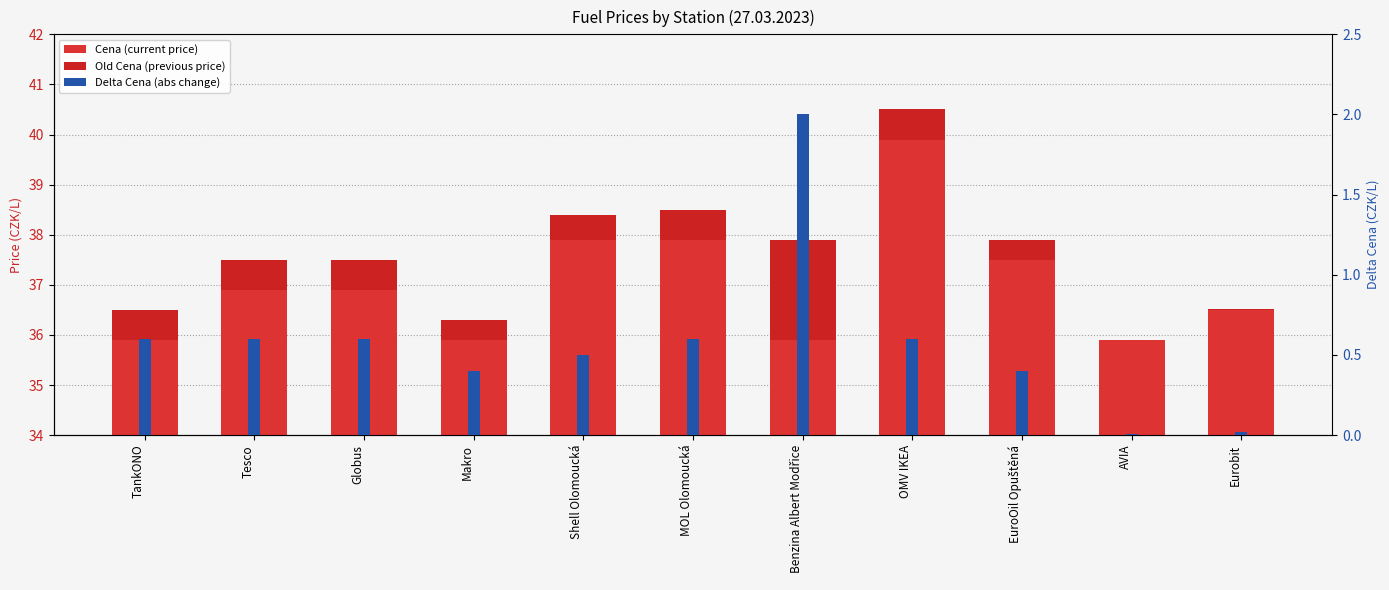

What are all the series names shown in the legend?

Old Cena, Cena, Delta Cena (abs)